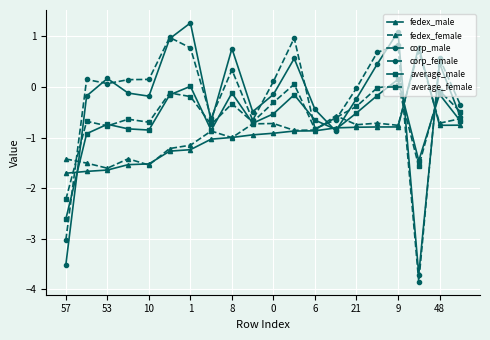

What is the maximum value shown in the chart?

1.3